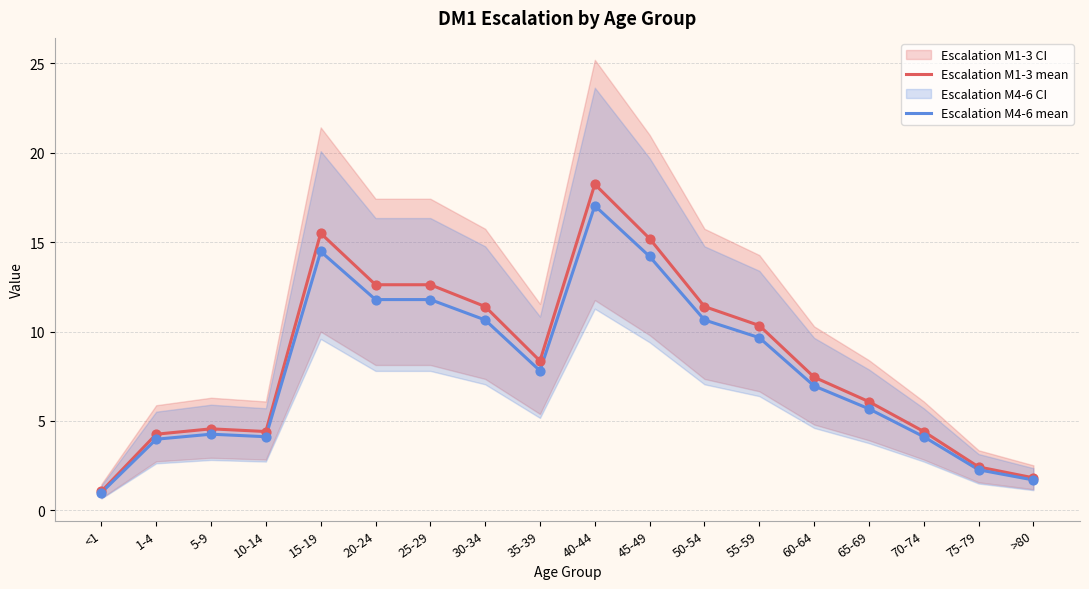

Which series has the widest spread of Y values?

Escalation M1-3 mean